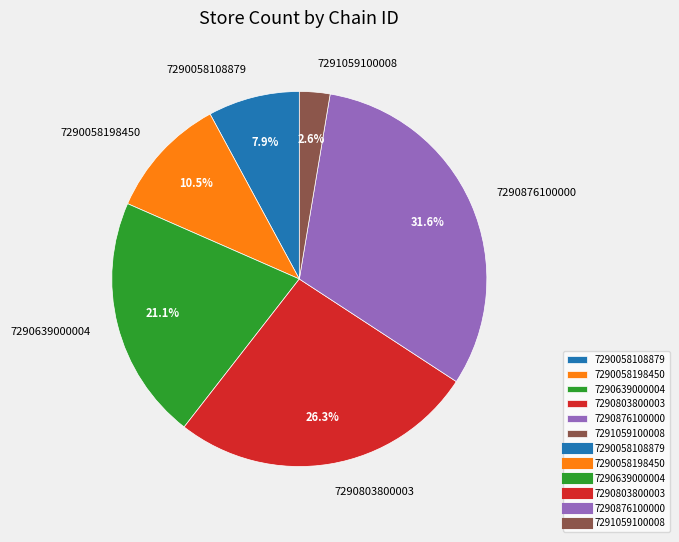

To the nearest percent, what portion does 7291059100008 represent?

3%